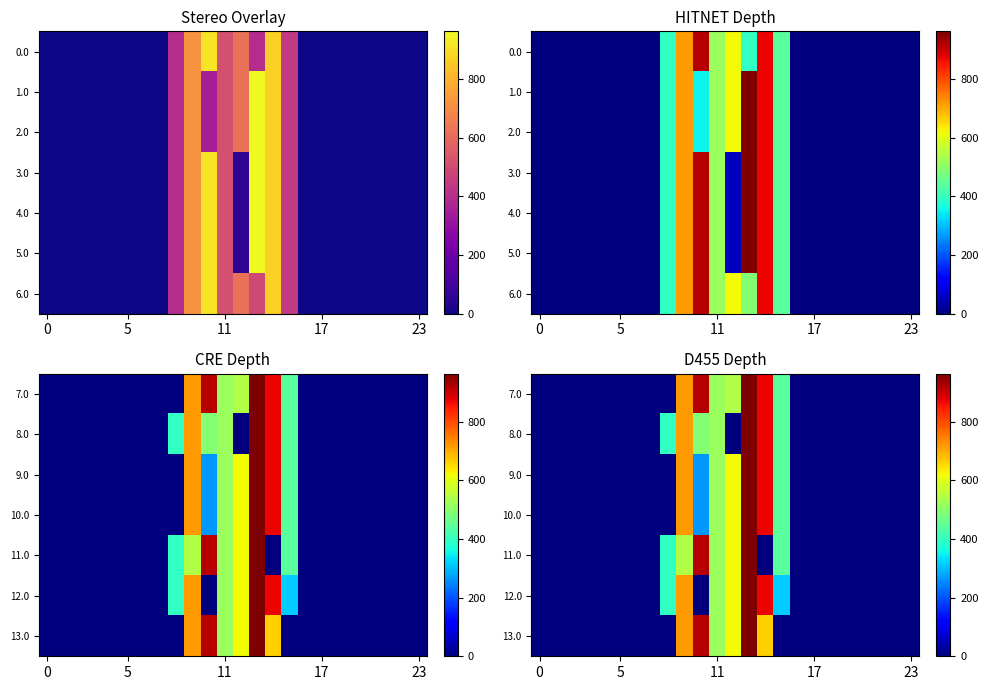

What is the sum of all 11.0 values?

4395.2